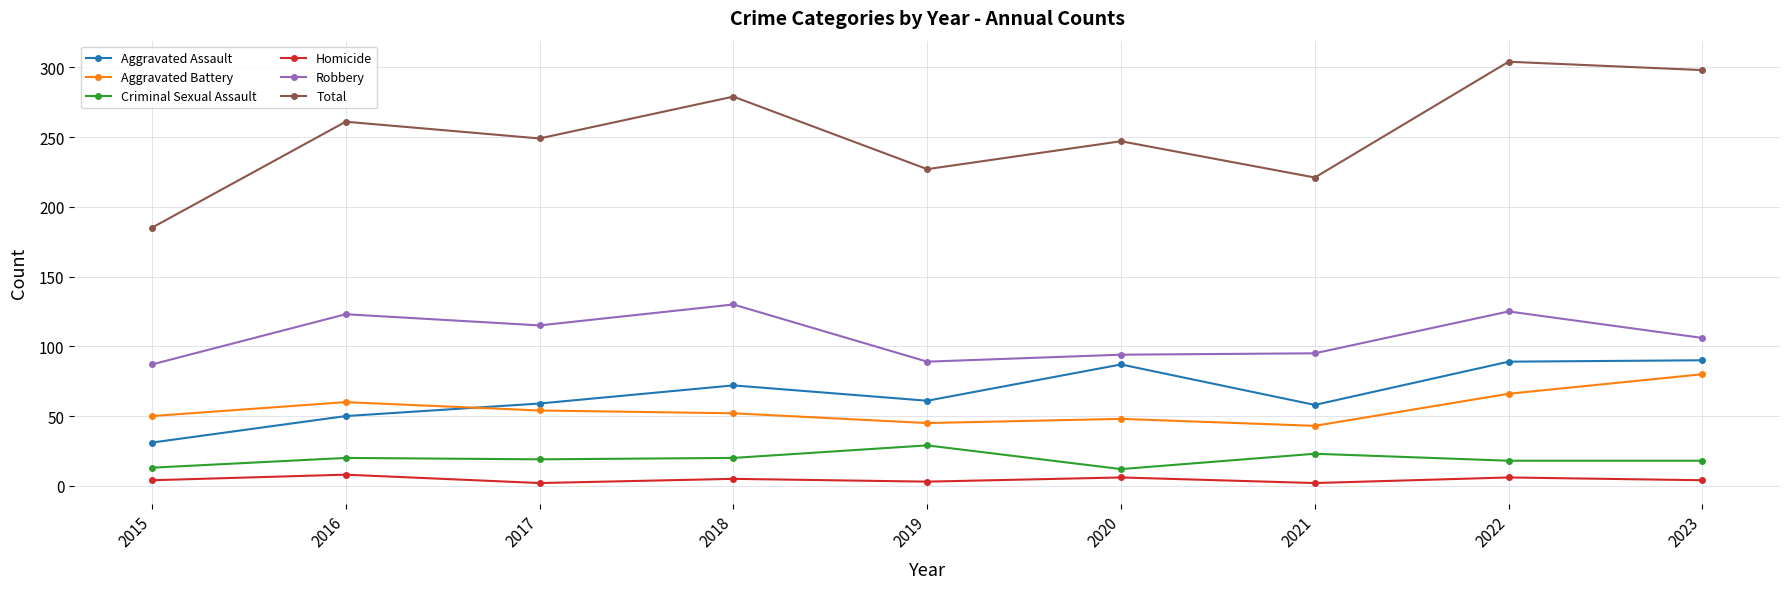

Which label corresponds to the largest value in the chart?

2022